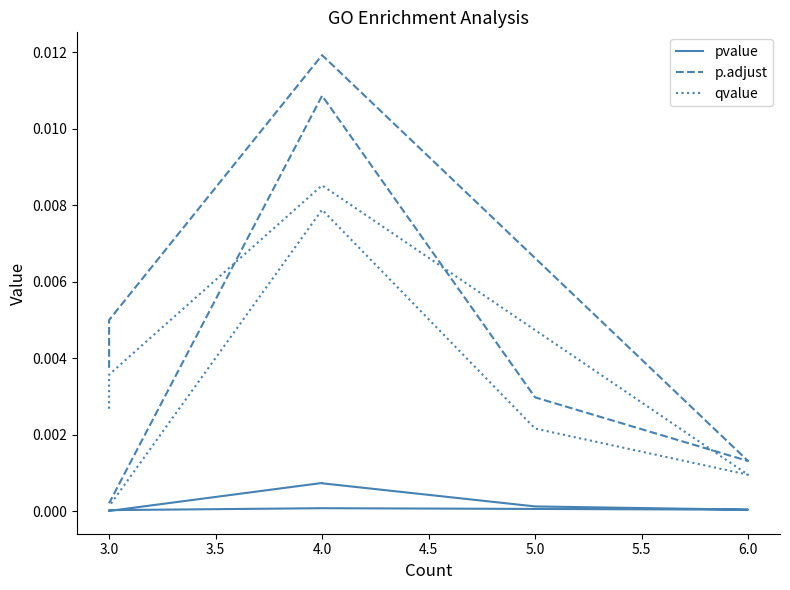

True or false: p.adjust and qvalue cross at least once.

False